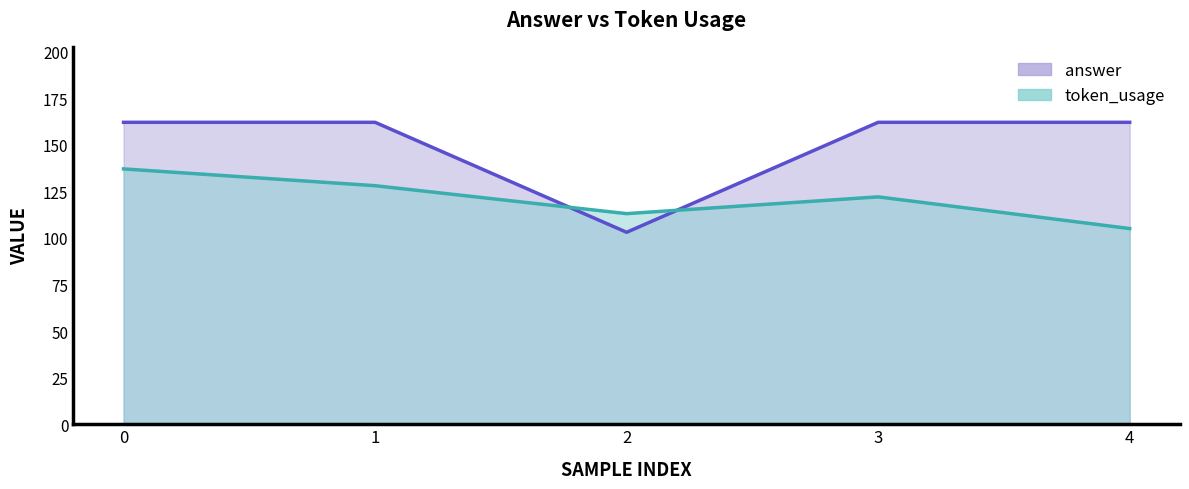

What is the lowest value of the answer series?

103